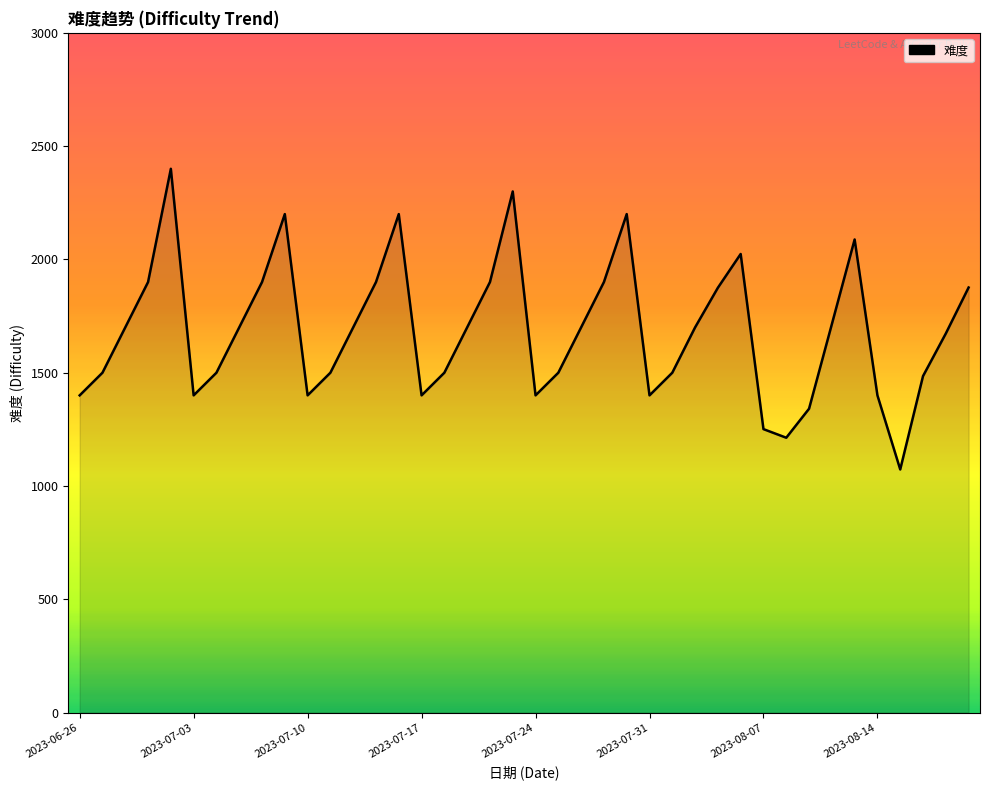

What is the difference between the second highest and minimum values?

1227